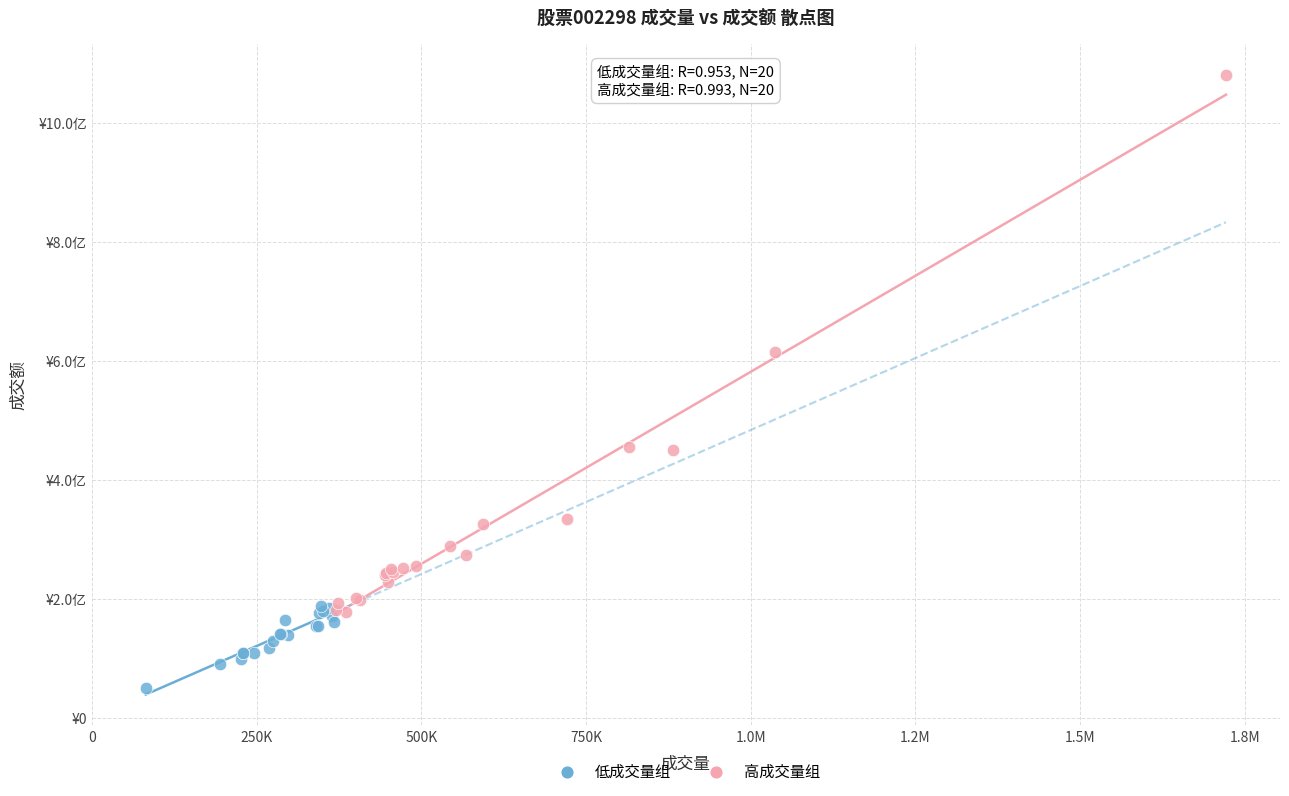

Which series reaches the minimum Y coordinate?

低成交量组